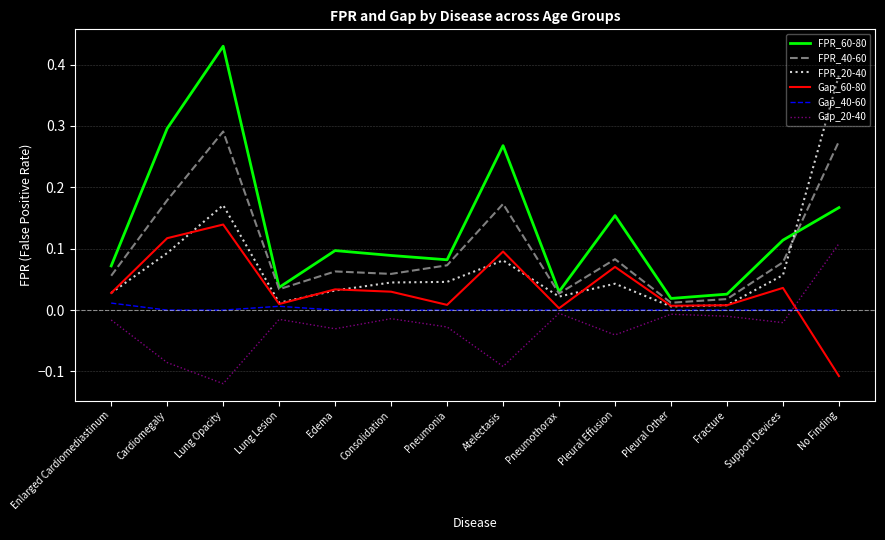

Rank the series by their average value, from lowest to highest.

Gap_20-40, Gap_40-60, Gap_60-80, FPR_20-40, FPR_40-60, FPR_60-80